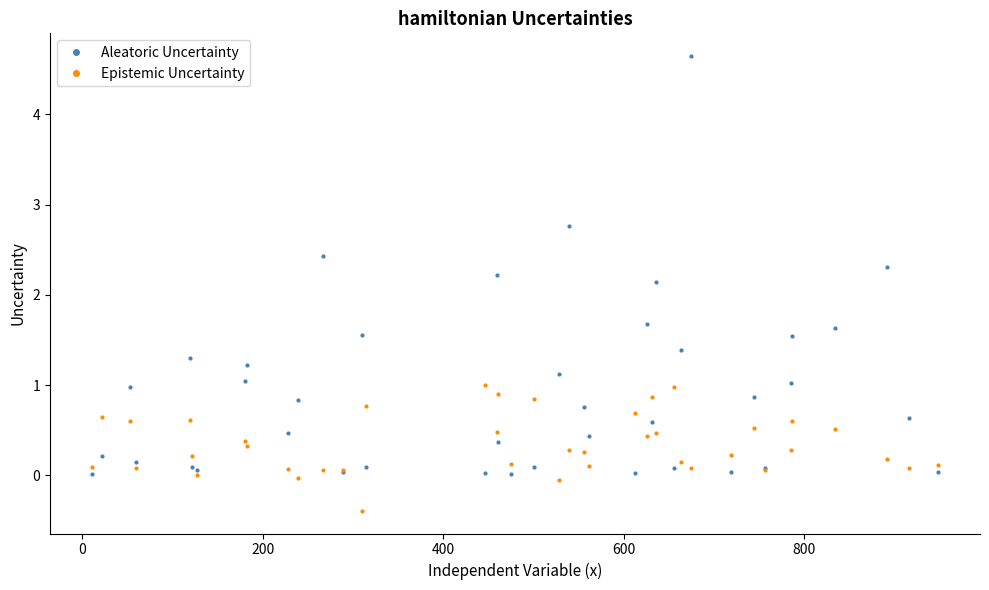

At how many categories does at least one series exceed 2?

6